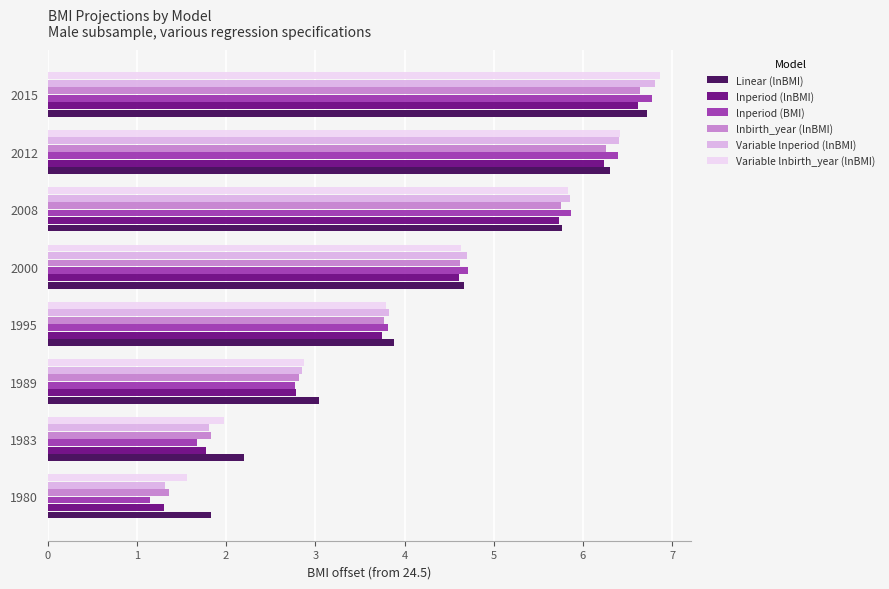

Which series has the widest spread of values?

lnperiod (BMI)